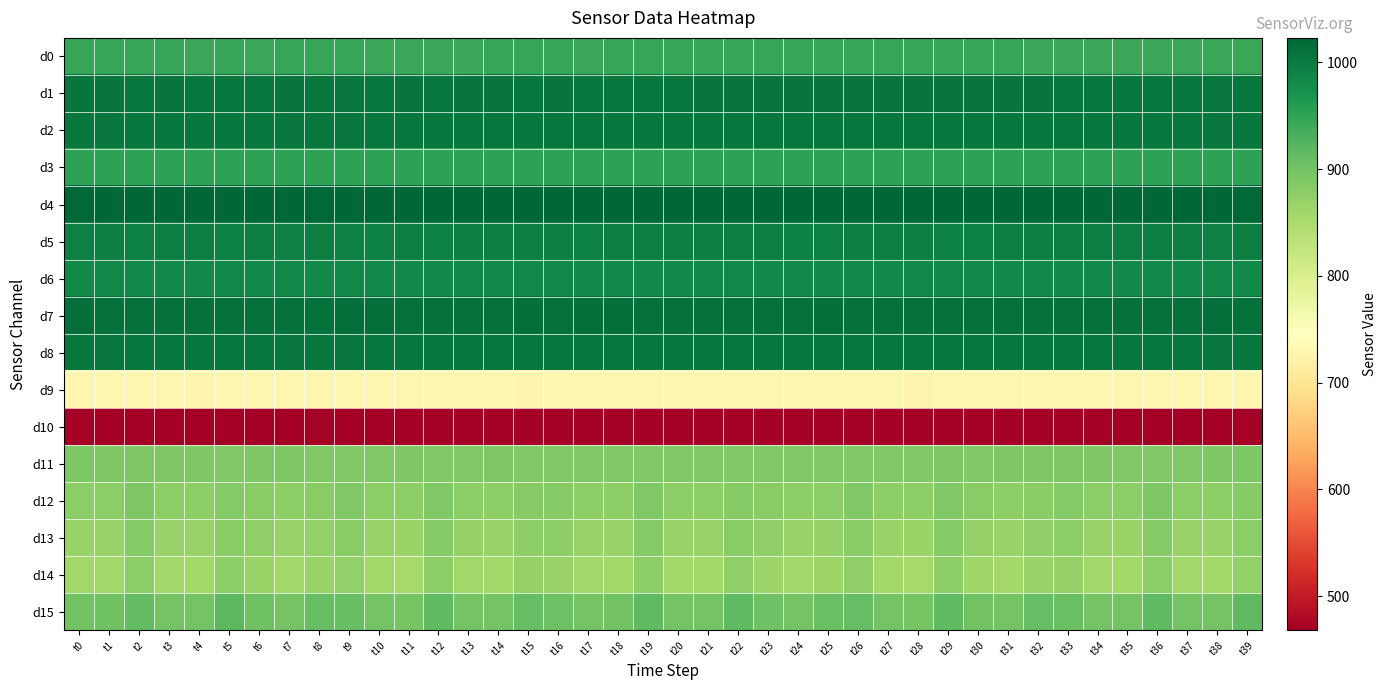

Reading left to right, transcribe all the data shown in this chart.

d0: t0=945	t1=945	t2=945	t3=945	t4=944	t5=945	t6=944	t7=945	t8=945	t9=945	t10=944	t11=944	t12=944	t13=944	t14=945	t15=945	t16=945	t17=944	t18=946	t19=945	t20=945	t21=945	t22=945	t23=945	t24=945	t25=946	t26=945	t27=945	t28=945	t29=945	t30=945	t31=945	t32=944	t33=944	t34=944	t35=944	t36=944	t37=944	t38=944	t39=944
d1: t0=1006	t1=1006	t2=1005	t3=1006	t4=1004	t5=1005	t6=1005	t7=1006	t8=1005	t9=1005	t10=1005	t11=1006	t12=1005	t13=1006	t14=1006	t15=1005	t16=1006	t17=1005	t18=1005	t19=1005	t20=1005	t21=1006	t22=1006	t23=1007	t24=1007	t25=1007	t26=1007	t27=1006	t28=1006	t29=1006	t30=1006	t31=1006	t32=1006	t33=1005	t34=1005	t35=1005	t36=1005	t37=1004	t38=1005	t39=1004
d2: t0=1003	t1=1002	t2=1003	t3=1002	t4=1003	t5=1003	t6=1003	t7=1003	t8=1004	t9=1004	t10=1004	t11=1004	t12=1003	t13=1003	t14=1004	t15=1003	t16=1004	t17=1004	t18=1003	t19=1003	t20=1003	t21=1003	t22=1003	t23=1004	t24=1004	t25=1004	t26=1004	t27=1004	t28=1004	t29=1003	t30=1003	t31=1003	t32=1003	t33=1004	t34=1003	t35=1003	t36=1003	t37=1003	t38=1003	t39=1003
d3: t0=953	t1=952	t2=952	t3=952	t4=953	t5=952	t6=952	t7=952	t8=952	t9=953	t10=953	t11=952	t12=953	t13=952	t14=953	t15=953	t16=953	t17=953	t18=952	t19=953	t20=952	t21=952	t22=952	t23=952	t24=952	t25=953	t26=952	t27=952	t28=952	t29=952	t30=952	t31=952	t32=952	t33=952	t34=953	t35=952	t36=952	t37=952	t38=952	t39=952
d4: t0=1023	t1=1023	t2=1023	t3=1023	t4=1023	t5=1023	t6=1023	t7=1023	t8=1023	t9=1023	t10=1023	t11=1023	t12=1023	t13=1023	t14=1023	t15=1023	t16=1023	t17=1023	t18=1023	t19=1023	t20=1023	t21=1023	t22=1023	t23=1023	t24=1023	t25=1023	t26=1023	t27=1023	t28=1023	t29=1023	t30=1023	t31=1023	t32=1023	t33=1023	t34=1023	t35=1023	t36=1023	t37=1023	t38=1023	t39=1023
d5: t0=994	t1=995	t2=994	t3=995	t4=995	t5=994	t6=995	t7=993	t8=995	t9=994	t10=994	t11=995	t12=994	t13=995	t14=995	t15=995	t16=995	t17=994	t18=995	t19=995	t20=995	t21=995	t22=995	t23=995	t24=994	t25=994	t26=995	t27=995	t28=995	t29=994	t30=994	t31=995	t32=995	t33=995	t34=995	t35=995	t36=995	t37=995	t38=994	t39=995
d6: t0=983	t1=984	t2=983	t3=983	t4=983	t5=984	t6=983	t7=984	t8=983	t9=984	t10=983	t11=983	t12=983	t13=984	t14=984	t15=984	t16=984	t17=983	t18=983	t19=983	t20=983	t21=984	t22=983	t23=983	t24=983	t25=983	t26=984	t27=983	t28=984	t29=984	t30=984	t31=983	t32=983	t33=983	t34=983	t35=983	t36=983	t37=983	t38=983	t39=983
d7: t0=1013	t1=1012	t2=1012	t3=1012	t4=1012	t5=1012	t6=1012	t7=1012	t8=1012	t9=1013	t10=1013	t11=1012	t12=1012	t13=1012	t14=1012	t15=1013	t16=1012	t17=1013	t18=1013	t19=1012	t20=1012	t21=1012	t22=1012	t23=1012	t24=1012	t25=1013	t26=1012	t27=1011	t28=1012	t29=1012	t30=1012	t31=1012	t32=1012	t33=1012	t34=1012	t35=1012	t36=1012	t37=1012	t38=1013	t39=1012
d8: t0=1002	t1=1003	t2=1002	t3=1002	t4=1002	t5=1003	t6=1002	t7=1003	t8=1002	t9=1002	t10=1002	t11=1002	t12=1002	t13=1002	t14=1002	t15=1002	t16=1004	t17=1003	t18=1002	t19=1002	t20=1002	t21=1002	t22=1003	t23=1002	t24=1002	t25=1002	t26=1002	t27=1002	t28=1002	t29=1003	t30=1003	t31=1002	t32=1003	t33=1002	t34=1003	t35=1003	t36=1003	t37=1003	t38=1003	t39=1003
d9: t0=729	t1=729	t2=729	t3=729	t4=728	t5=729	t6=729	t7=729	t8=729	t9=729	t10=729	t11=729	t12=729	t13=729	t14=729	t15=728	t16=729	t17=729	t18=729	t19=729	t20=729	t21=729	t22=729	t23=729	t24=729	t25=729	t26=729	t27=729	t28=728	t29=729	t30=729	t31=729	t32=729	t33=729	t34=729	t35=729	t36=730	t37=730	t38=730	t39=730
d10: t0=469	t1=469	t2=469	t3=469	t4=469	t5=469	t6=469	t7=469	t8=469	t9=469	t10=469	t11=469	t12=469	t13=469	t14=469	t15=469	t16=469	t17=468	t18=469	t19=469	t20=469	t21=469	t22=469	t23=469	t24=468	t25=469	t26=469	t27=469	t28=468	t29=469	t30=469	t31=469	t32=469	t33=469	t34=469	t35=469	t36=469	t37=469	t38=469	t39=470
d11: t0=889	t1=889	t2=889	t3=889	t4=889	t5=888	t6=889	t7=889	t8=888	t9=888	t10=888	t11=889	t12=888	t13=888	t14=889	t15=888	t16=888	t17=888	t18=888	t19=888	t20=888	t21=888	t22=888	t23=888	t24=888	t25=888	t26=888	t27=888	t28=888	t29=889	t30=888	t31=889	t32=889	t33=889	t34=889	t35=888	t36=888	t37=888	t38=889	t39=889
d12: t0=878	t1=878	t2=889	t3=877	t4=877	t5=886	t6=880	t7=877	t8=880	t9=887	t10=876	t11=877	t12=888	t13=879	t14=877	t15=883	t16=884	t17=877	t18=877	t19=888	t20=876	t21=877	t22=884	t23=881	t24=877	t25=878	t26=887	t27=876	t28=877	t29=887	t30=880	t31=877	t32=881	t33=885	t34=878	t35=878	t36=889	t37=878	t38=877	t39=884
d13: t0=868	t1=868	t2=883	t3=867	t4=867	t5=882	t6=874	t7=868	t8=873	t9=880	t10=867	t11=866	t12=883	t13=870	t14=867	t15=877	t16=877	t17=867	t18=867	t19=884	t20=867	t21=867	t22=880	t23=874	t24=867	t25=870	t26=881	t27=867	t28=866	t29=883	t30=871	t31=867	t32=875	t33=878	t34=868	t35=866	t36=884	t37=868	t38=868	t39=879
d14: t0=859	t1=860	t2=876	t3=859	t4=857	t5=876	t6=865	t7=859	t8=866	t9=873	t10=858	t11=856	t12=877	t13=860	t14=858	t15=871	t16=868	t17=859	t18=858	t19=877	t20=858	t21=857	t22=874	t23=864	t24=859	t25=863	t26=874	t27=858	t28=856	t29=876	t30=862	t31=858	t32=869	t33=870	t34=859	t35=858	t36=878	t37=859	t38=858	t39=873
d15: t0=900	t1=902	t2=913	t3=898	t4=898	t5=917	t6=902	t7=899	t8=909	t9=909	t10=899	t11=897	t12=915	t13=899	t14=898	t15=912	t16=905	t17=899	t18=901	t19=915	t20=898	t21=898	t22=915	t23=903	t24=899	t25=906	t26=911	t27=899	t28=897	t29=916	t30=901	t31=899	t32=912	t33=907	t34=899	t35=899	t36=916	t37=898	t38=898	t39=915